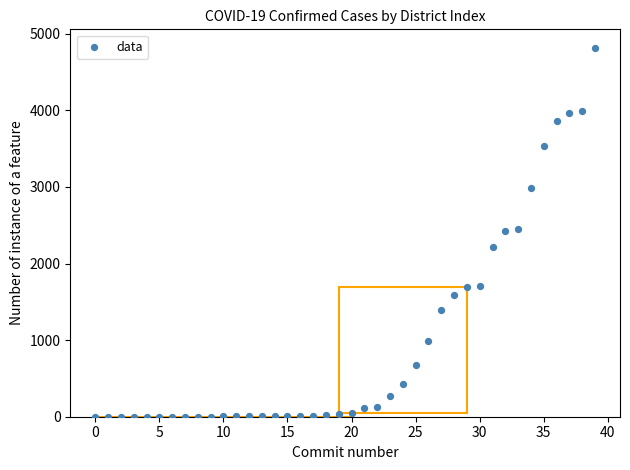

What is the range of Y values (max minus min)?

4816